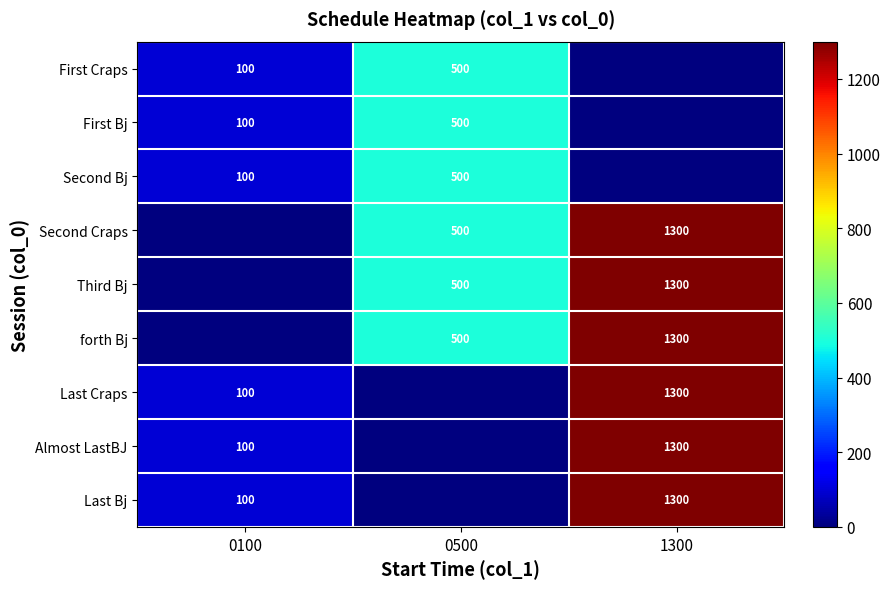

Which has a higher value, 0500 or 0100?

0500